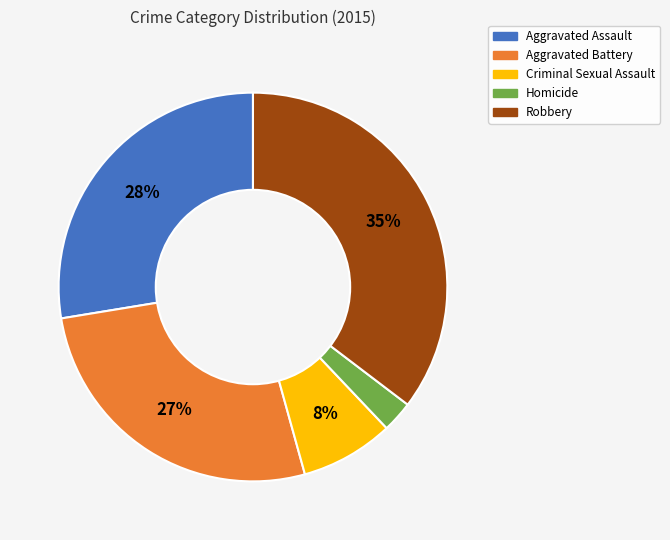

Approximately how many times larger is the value at Aggravated Battery compared to Robbery?

0.8